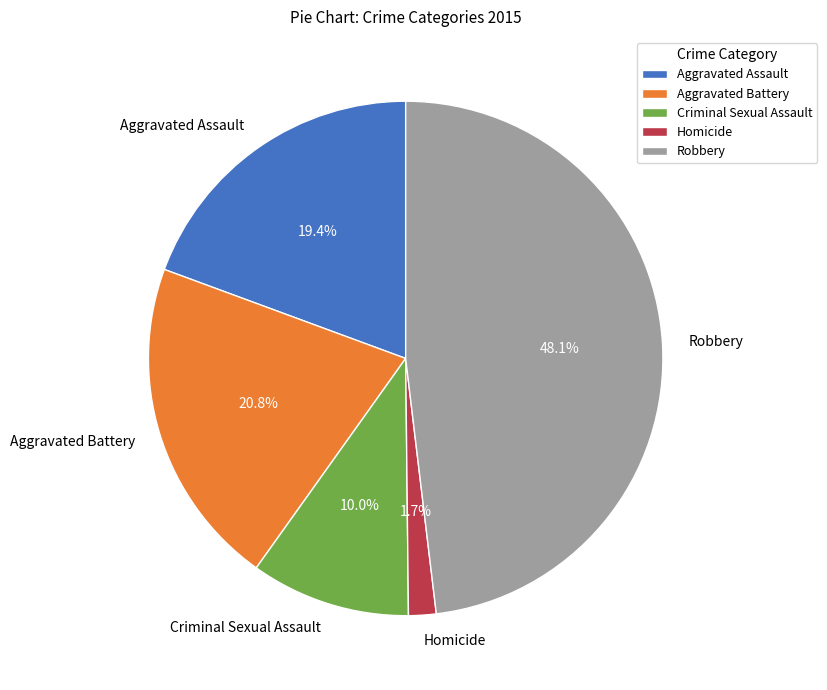

Rank the categories by value from highest to lowest.

Robbery, Aggravated Battery, Aggravated Assault, Criminal Sexual Assault, Homicide